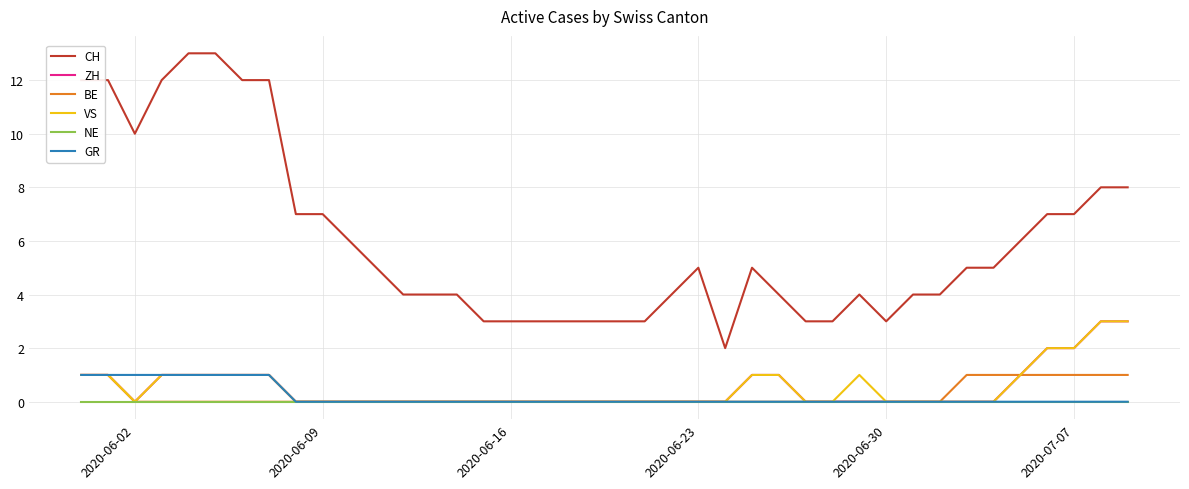

What is the sum of all GR values?

8